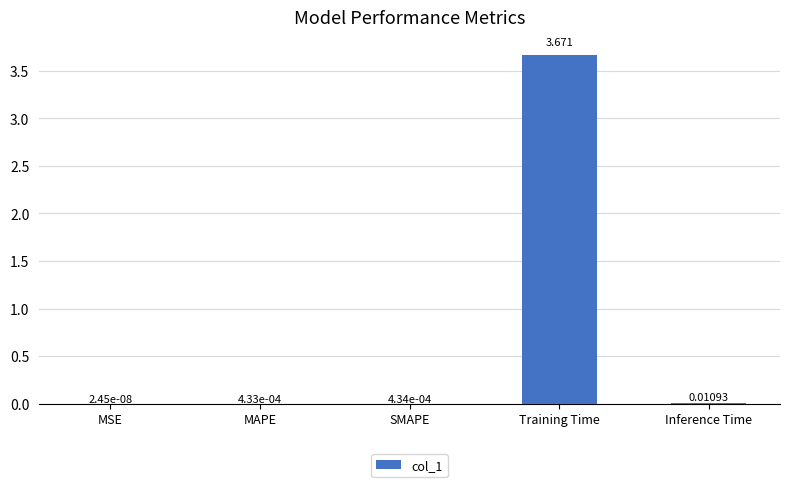

Between MSE and SMAPE, which is larger?

SMAPE